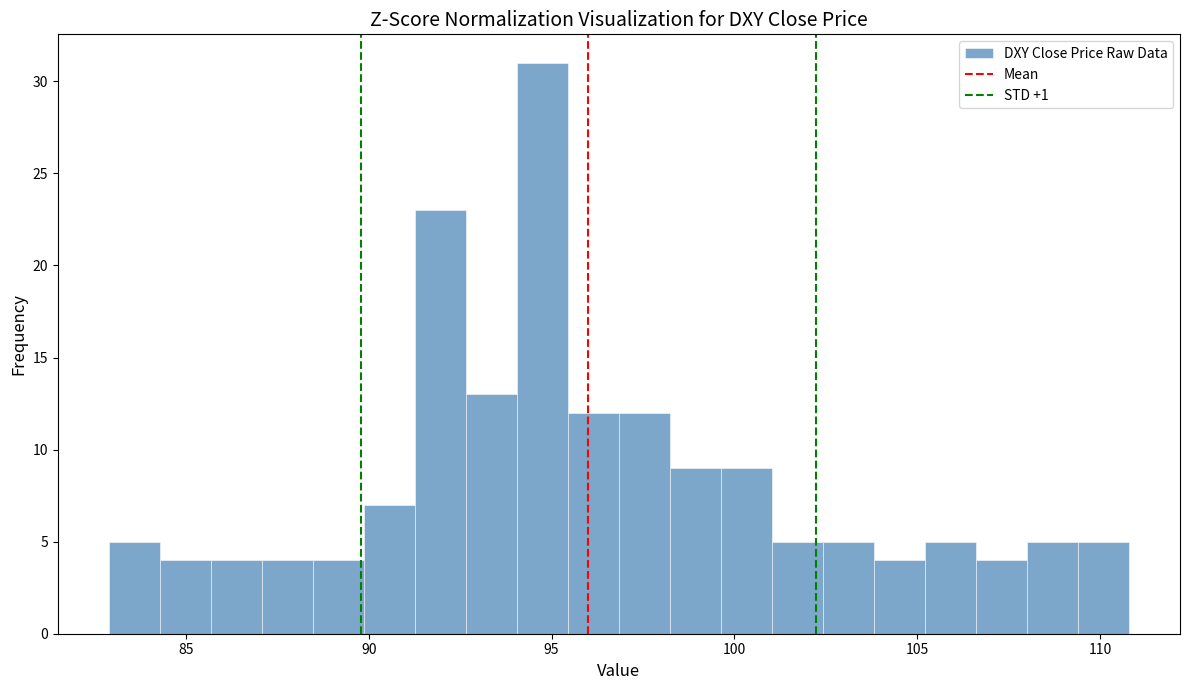

Around what value on the x-axis is the tallest bar? Give the approximate position of its centre, as read against the axis.

94.5